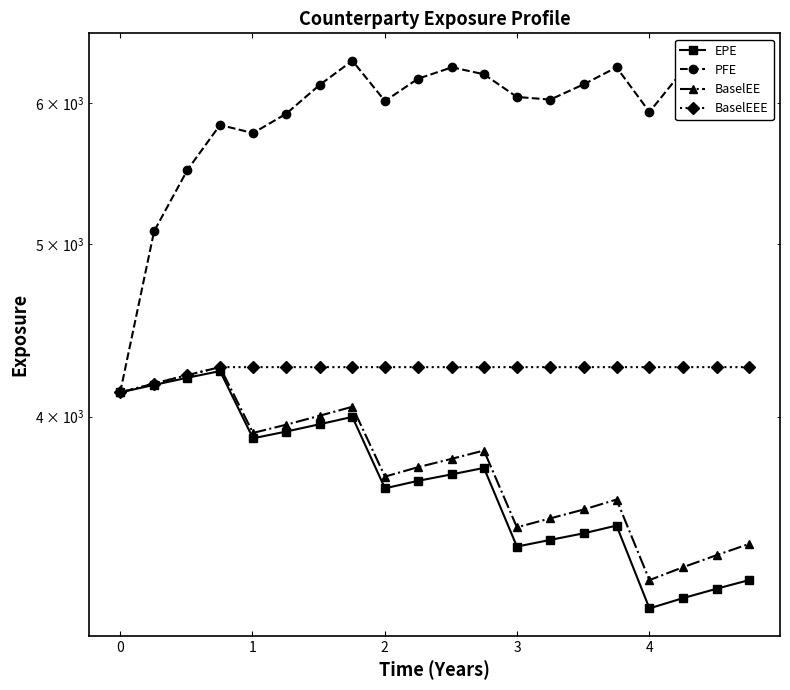

How many values in the BaselEE series are below 3787?

10